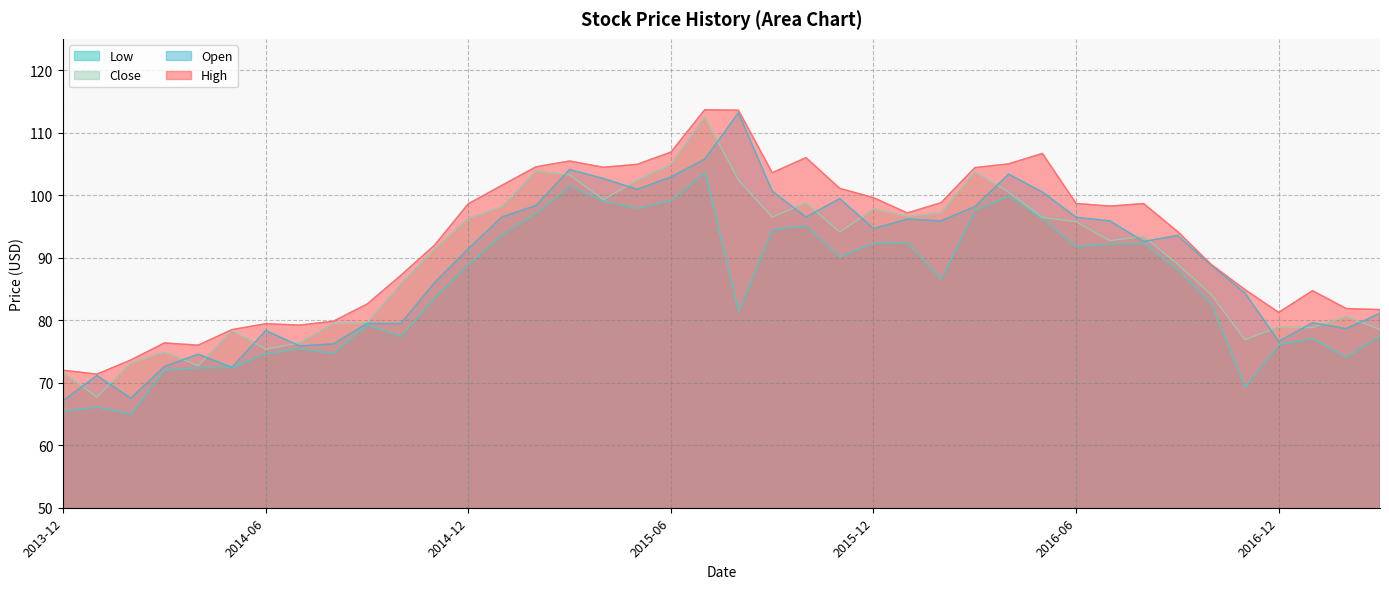

True or false: Close and High cross at least once.

False